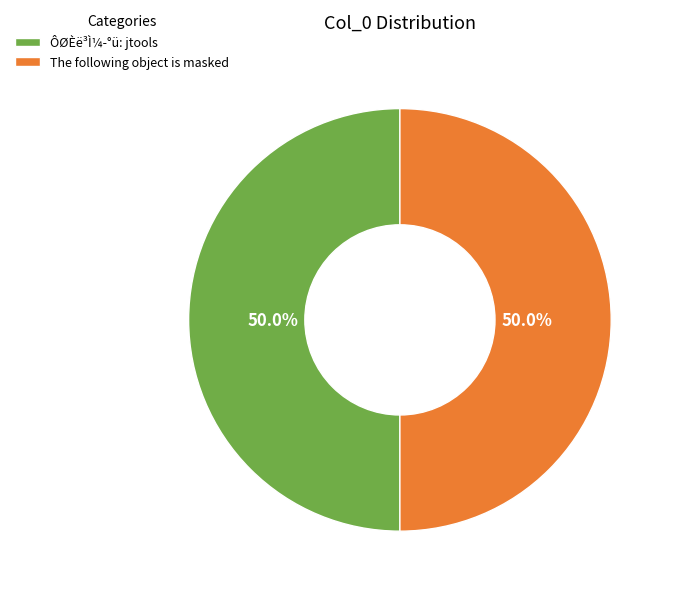

To the nearest percent, what is the combined percentage of The following object is masked and ÔØÈë³Ì¼­°ü: jtools?

100%